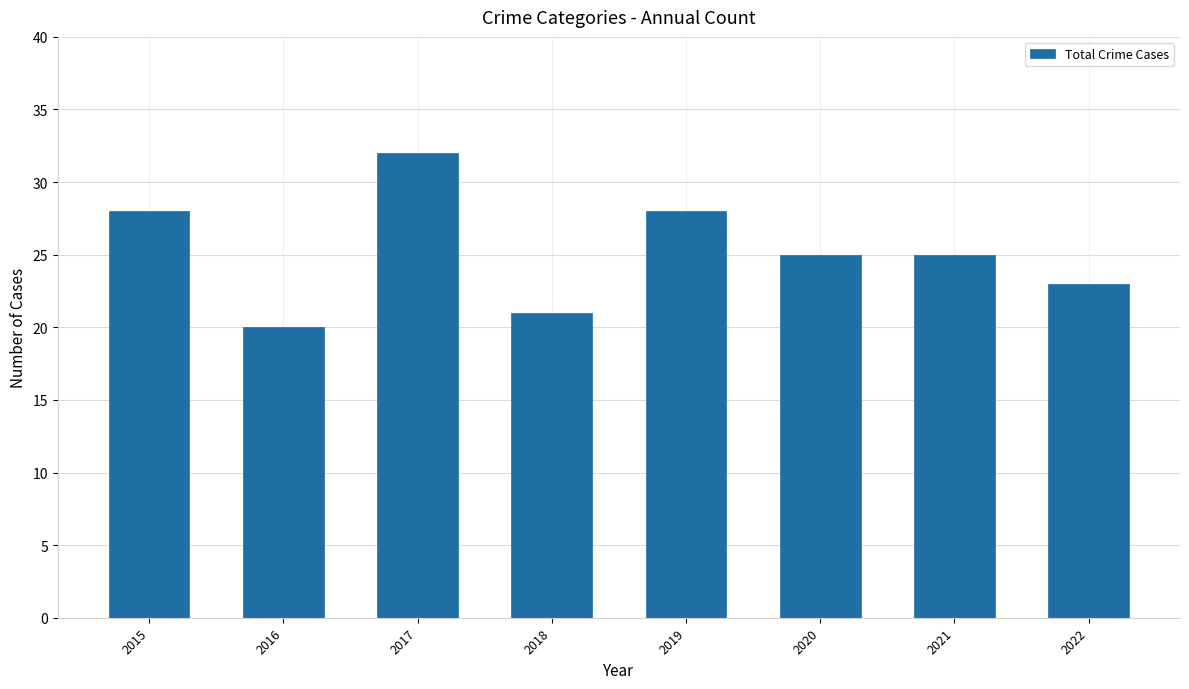

Which label corresponds to the smallest value in the chart?

2016